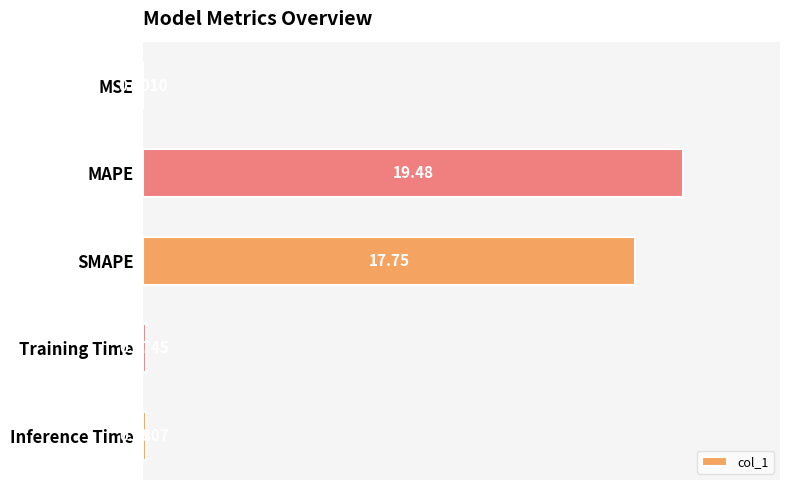

What is the change in value from MSE to SMAPE?

+17.8